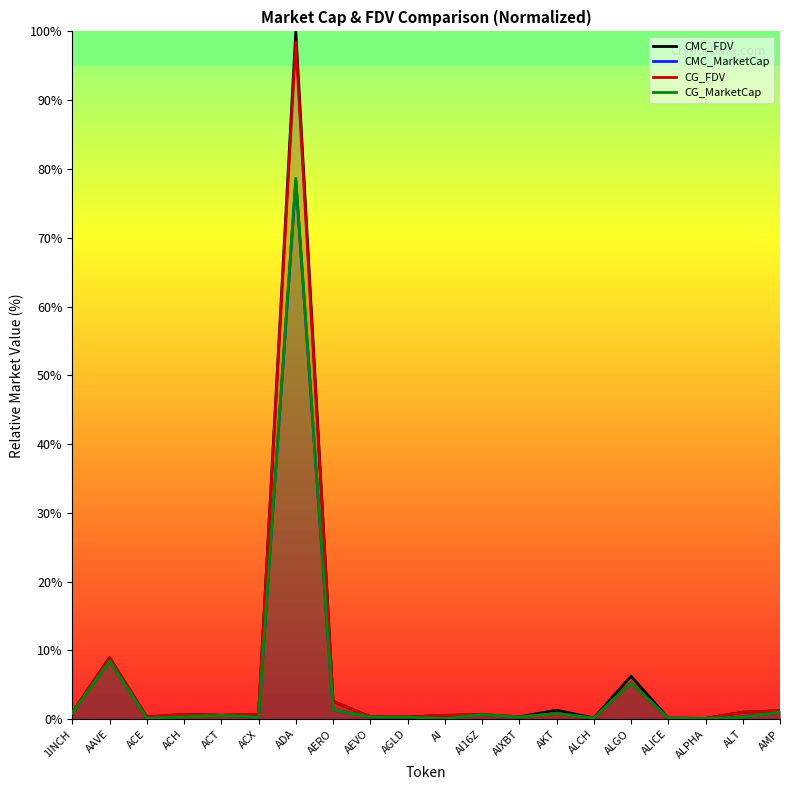

Rank the series by their maximum value, from lowest to highest.

CMC_MarketCap, CG_MarketCap, CG_FDV, CMC_FDV